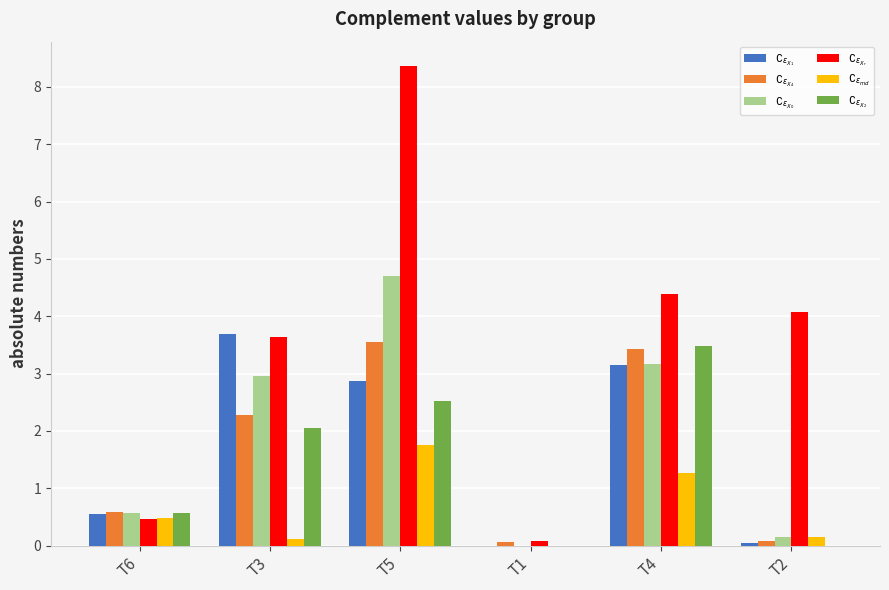

What is the maximum value shown in the chart?

8.4